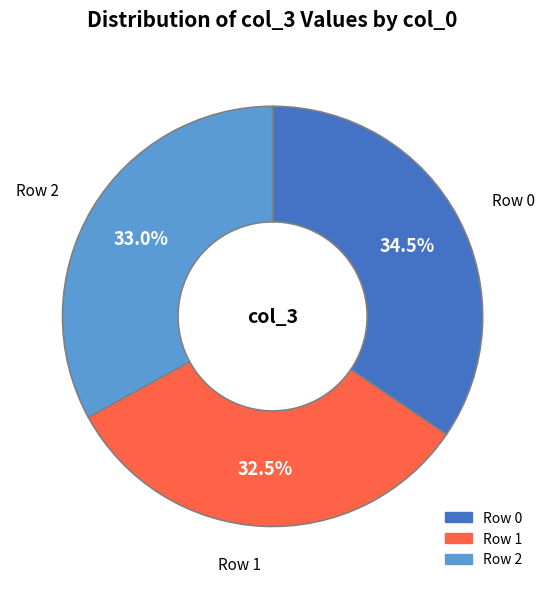

Approximately how many times larger is the value at Row 1 compared to Row 2?

1.0